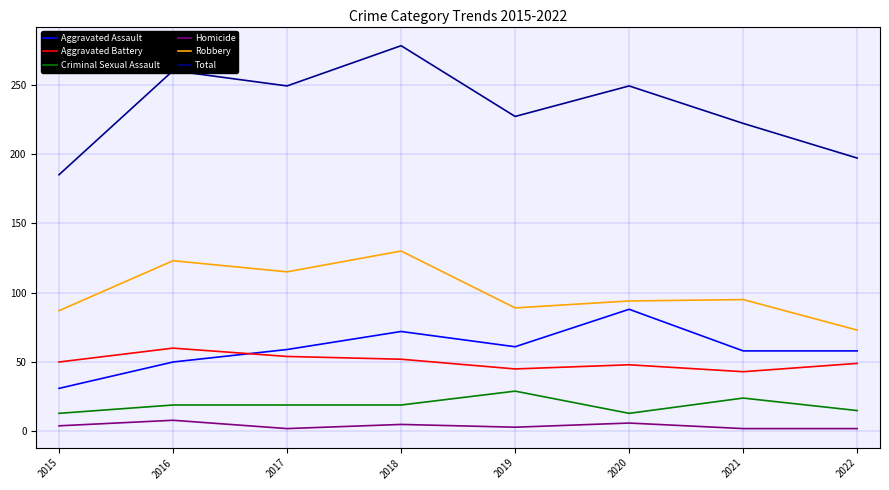

What is the highest value of the Aggravated Assault series?

88